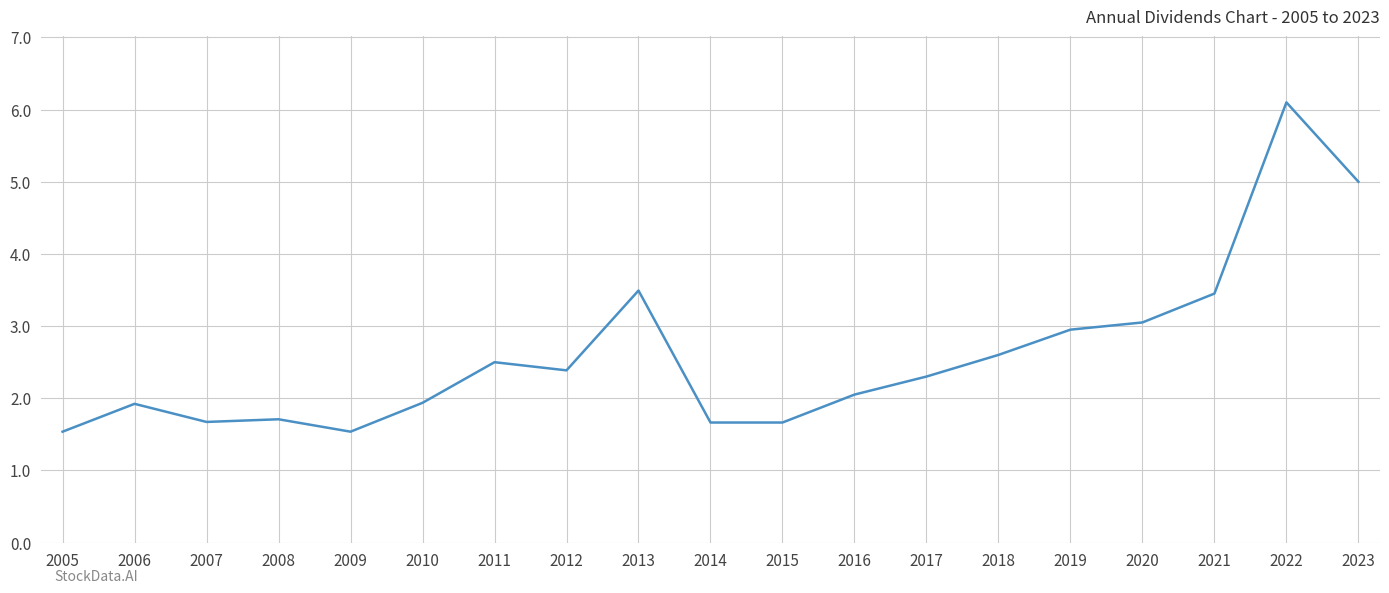

How many lines are shown in the chart?

1